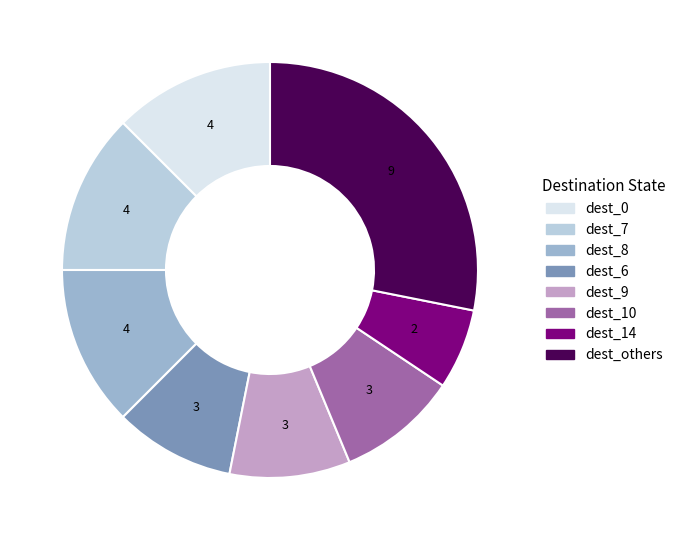

Is there any slice that represents more than half of the pie?

No